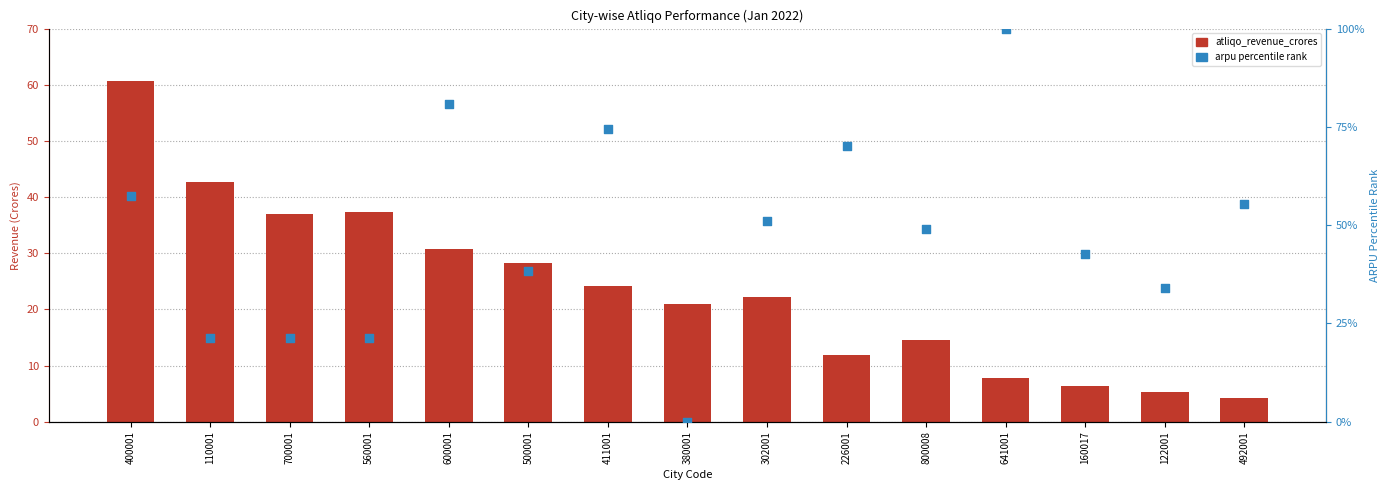

Which series reaches the minimum Y coordinate?

arpu_pct